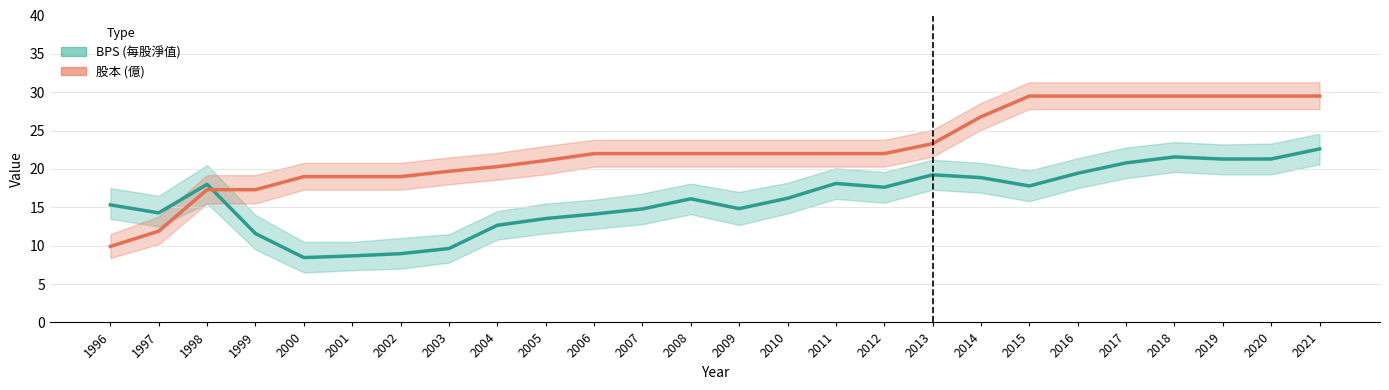

Which category has the highest value in the BPS series?

2021